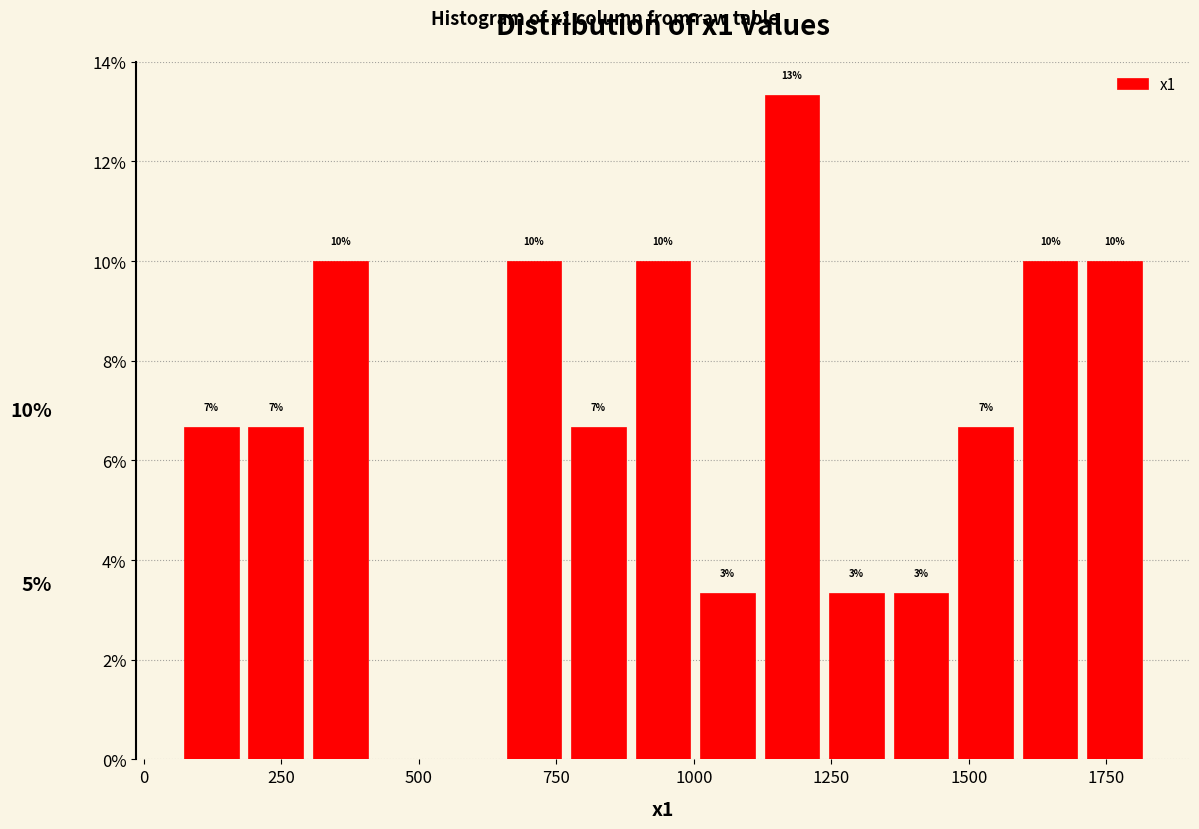

Read against the x-axis, roughly where is the centre of the tallest bar?

1200